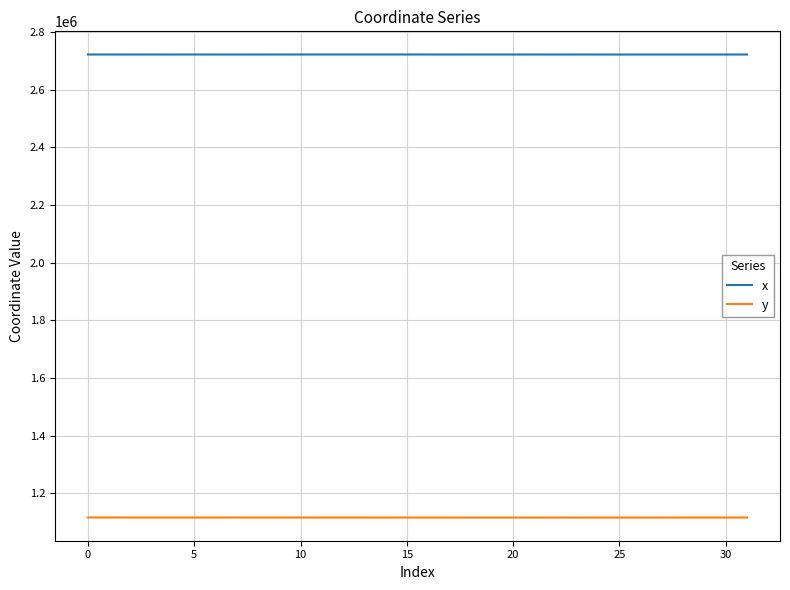

What are all the series names shown in the legend?

x, y